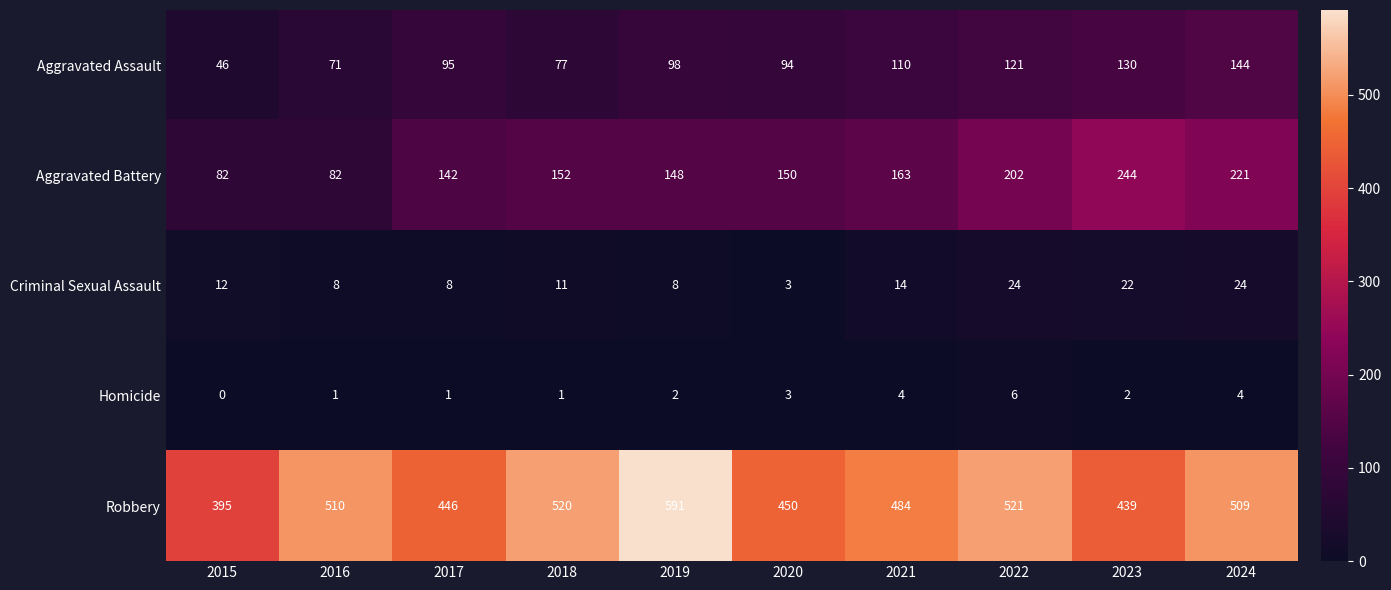

At which label does Aggravated Assault reach its minimum?

2015